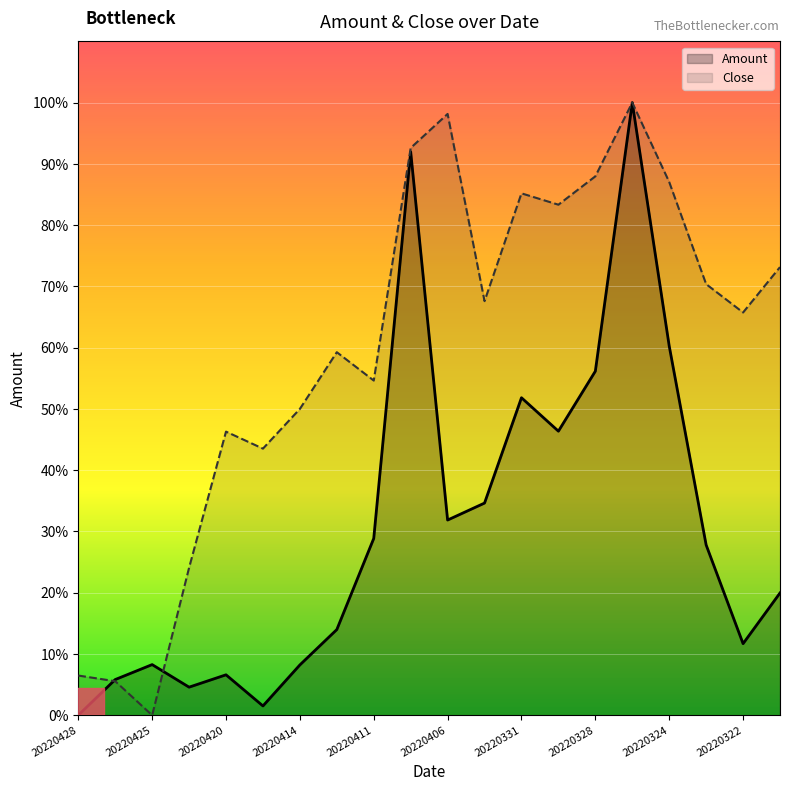

Is it true that Close equals 19.1 at 20220330?

False